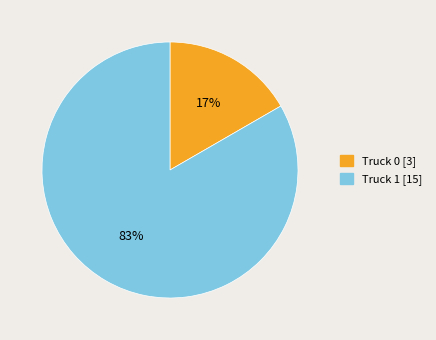

To the nearest percent, what is the combined percentage of Truck 0 and Truck 1?

100%